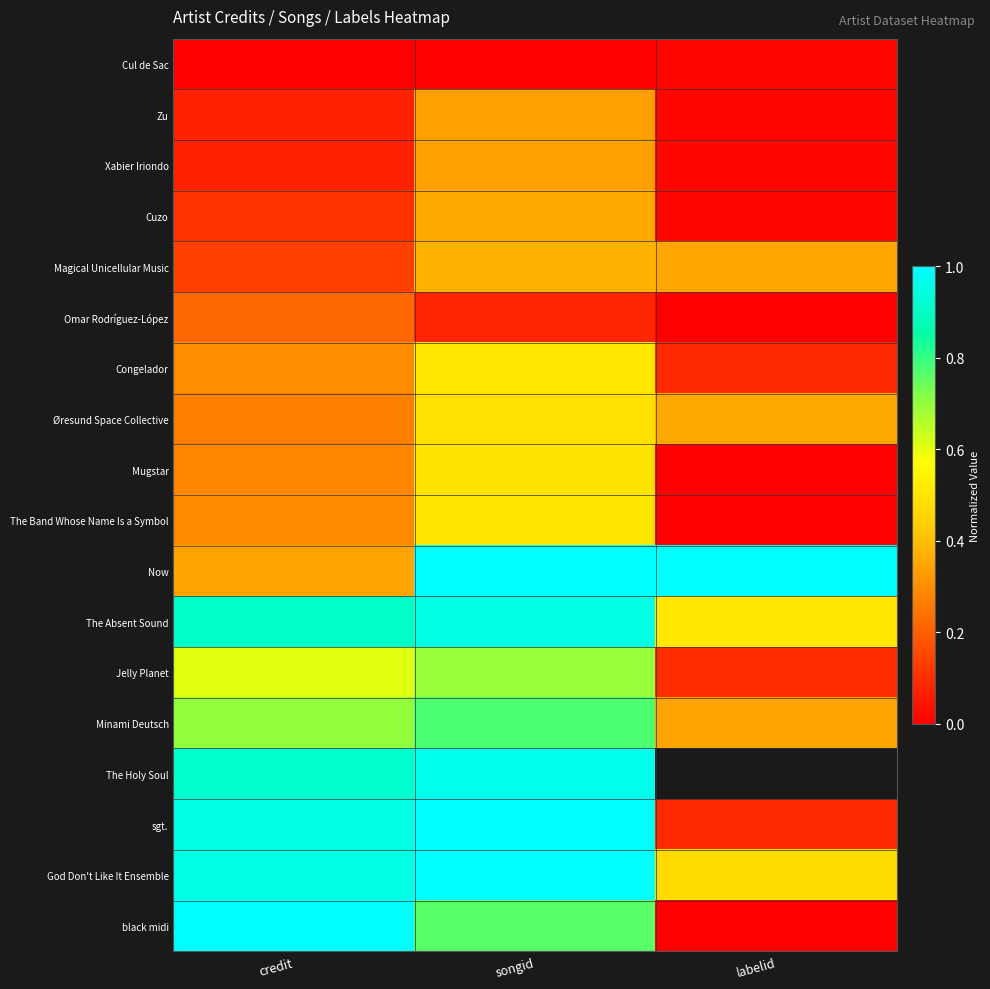

Which series has the widest spread of values?

black midi